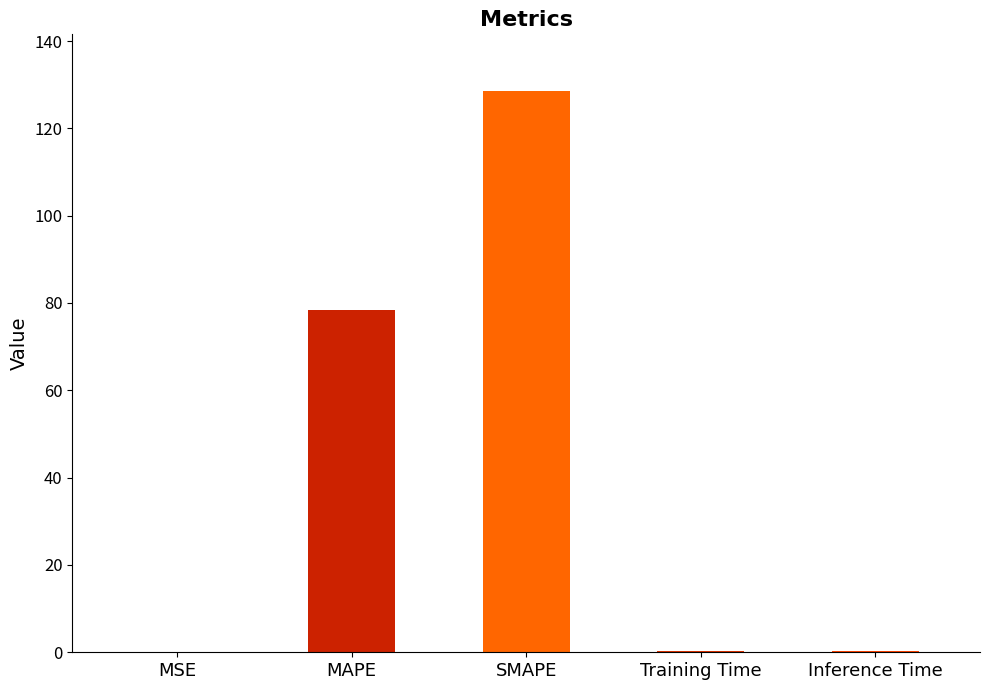

What is the maximum value shown in the chart?

128.7